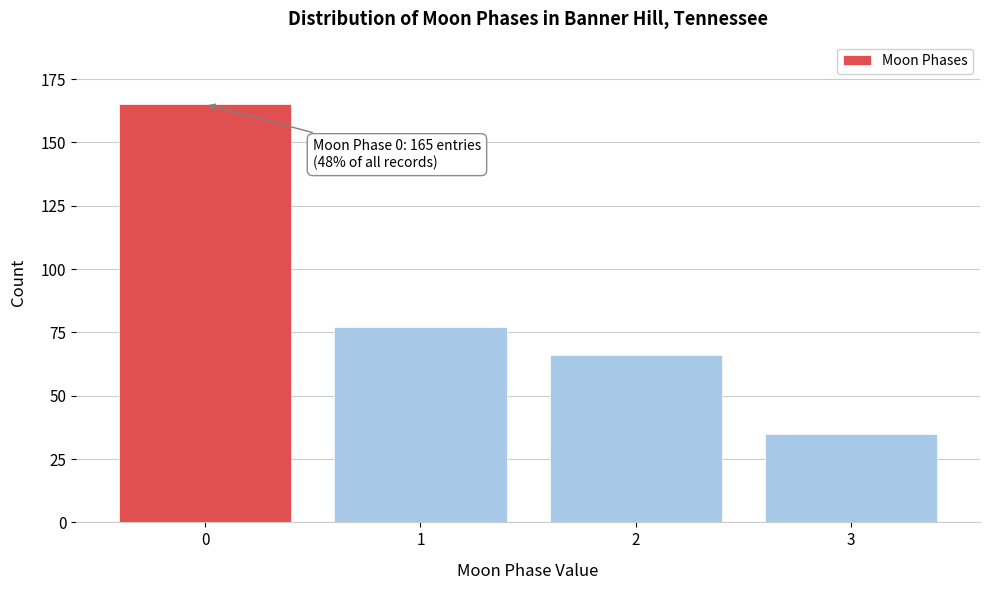

Reading left to right, list all the values displayed in this chart.

165	77	66	35